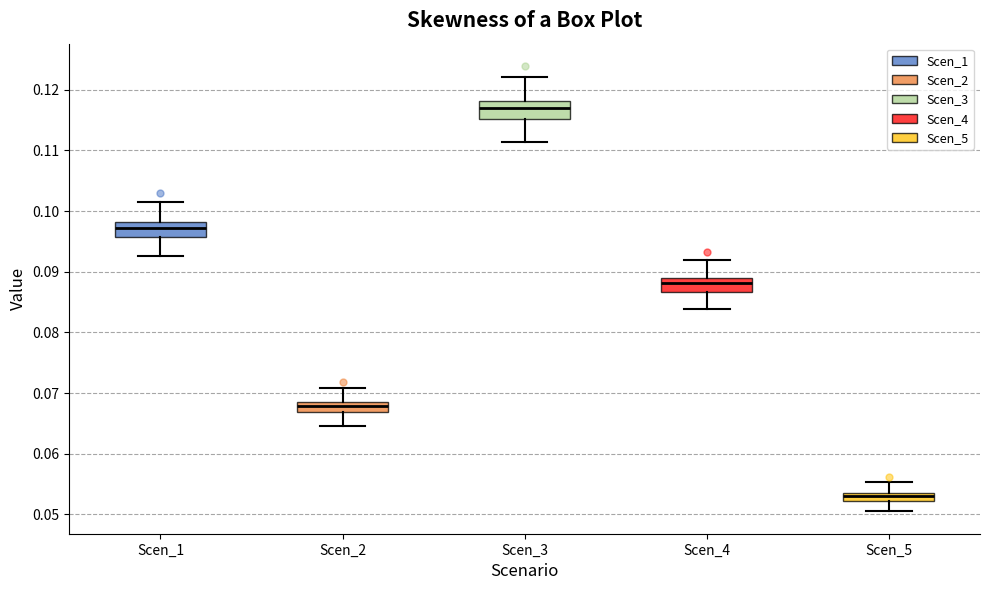

Where is the upper edge of the box for Scen_4 on the y-axis? The values are not printed on the chart, so give them approximately, as read against the axis.

0.089